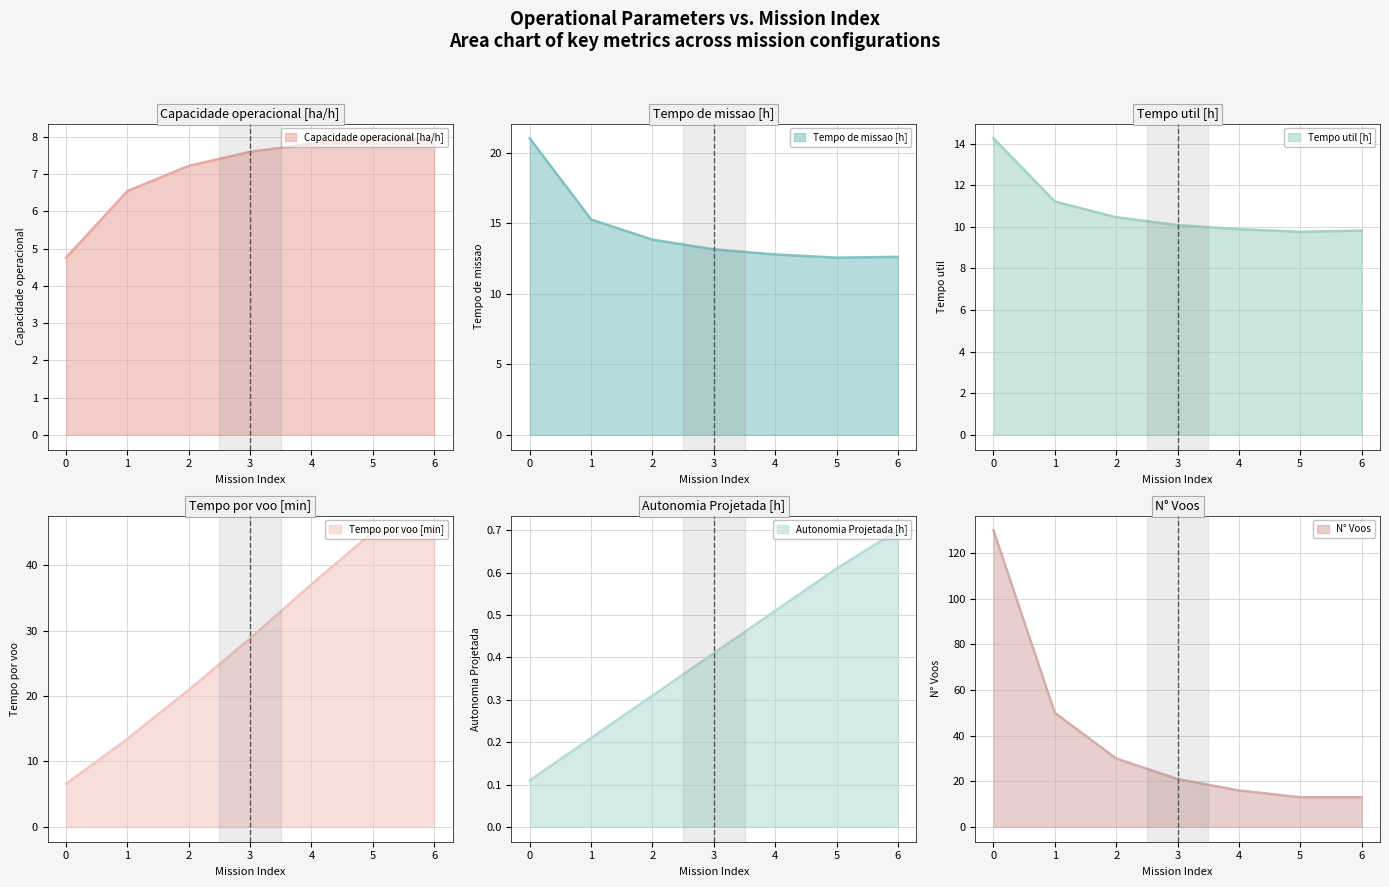

At which label is Tempo de missao [h] closest to 16?

1